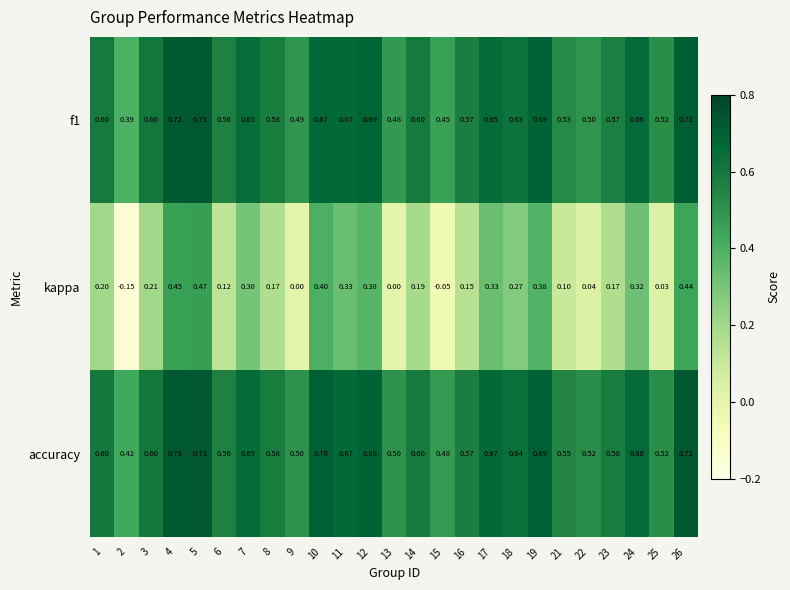

Between 17 and 19, which series saw the biggest shift?

kappa